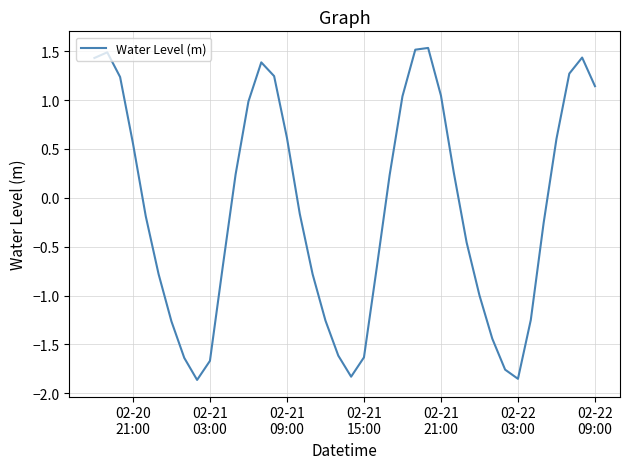

What is the difference between the maximum and minimum values?

3.4